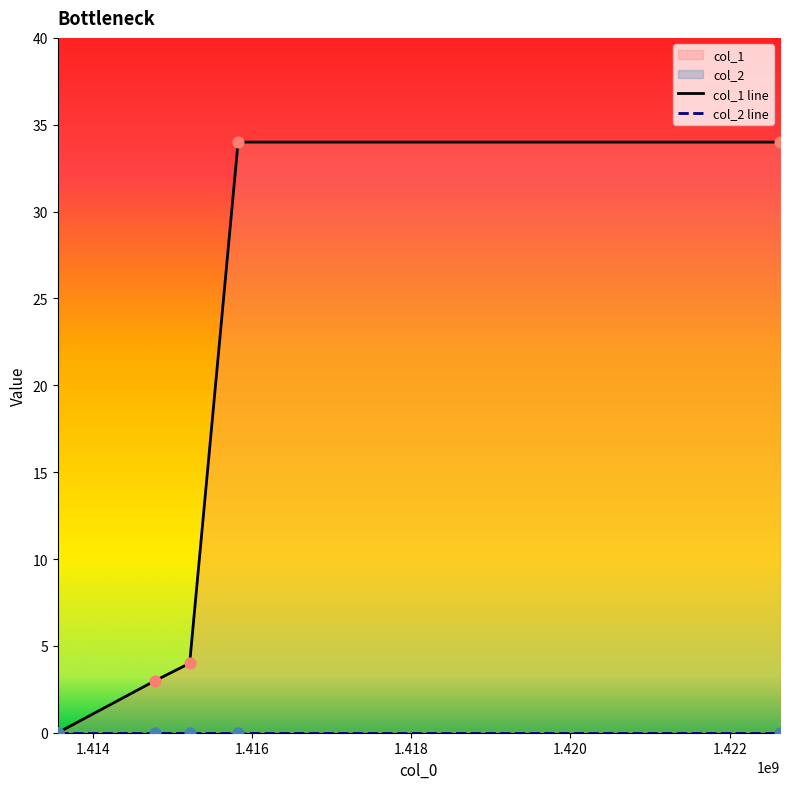

Which has a higher value, 1415826735 or 1413562034?

1415826735